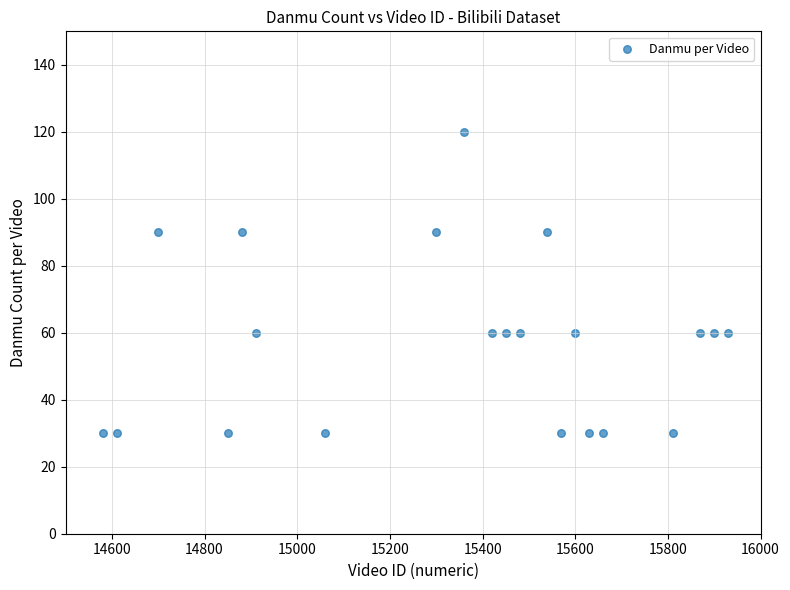

What is the range of X values (max minus min)?

1350